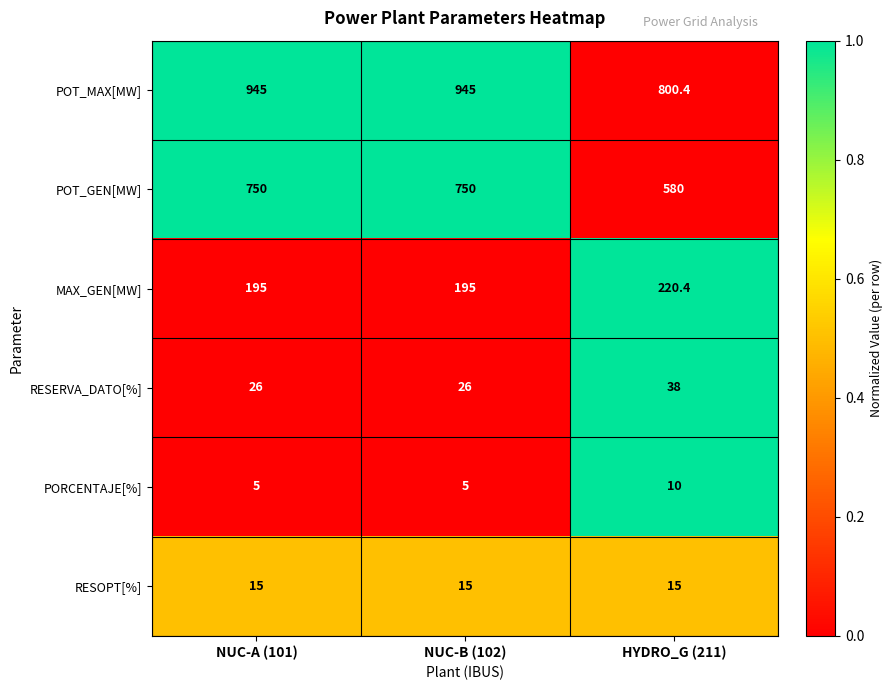

Which series has the widest spread of values?

POT_GEN[MW]